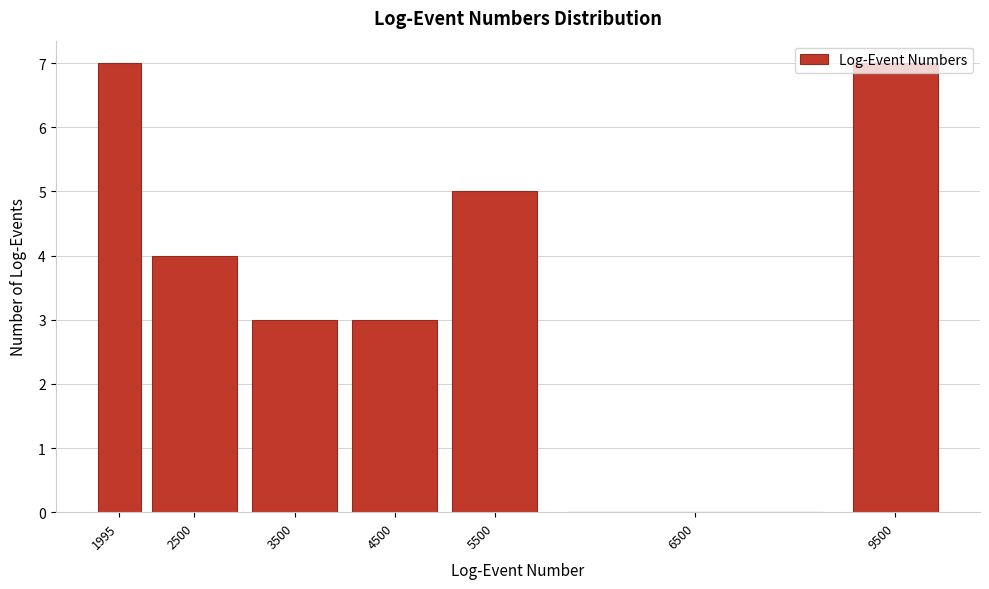

What is the sum of the values at 1995 and 4500?

10